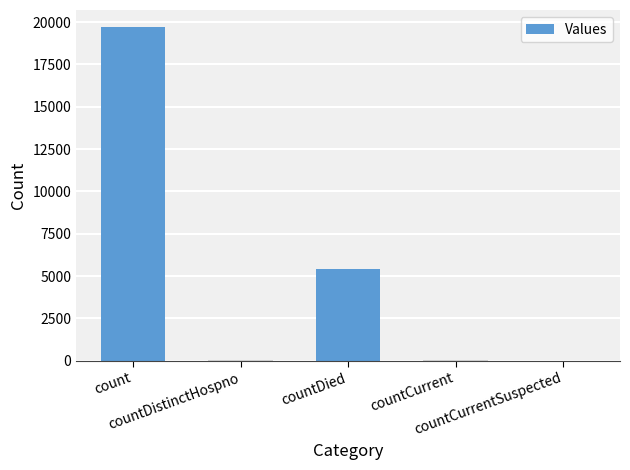

What is the maximum value shown in the chart?

19727